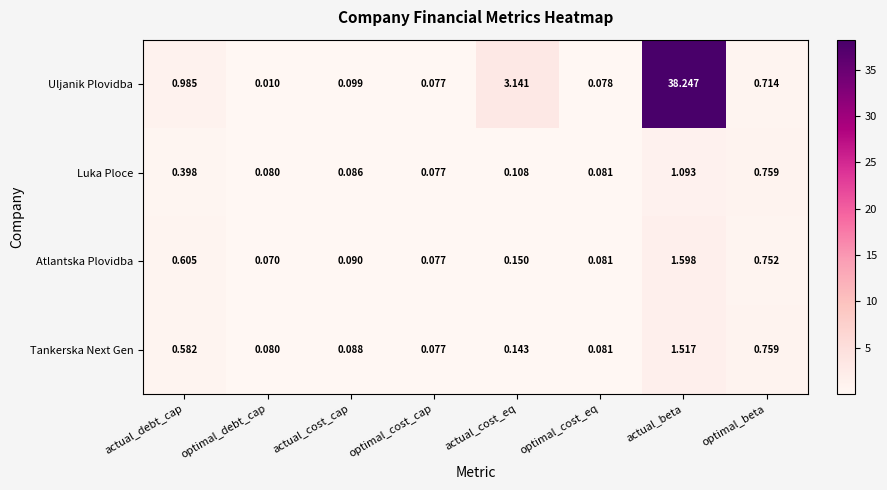

Where is Luka Ploce nearest to the value 0?

optimal_cost_cap